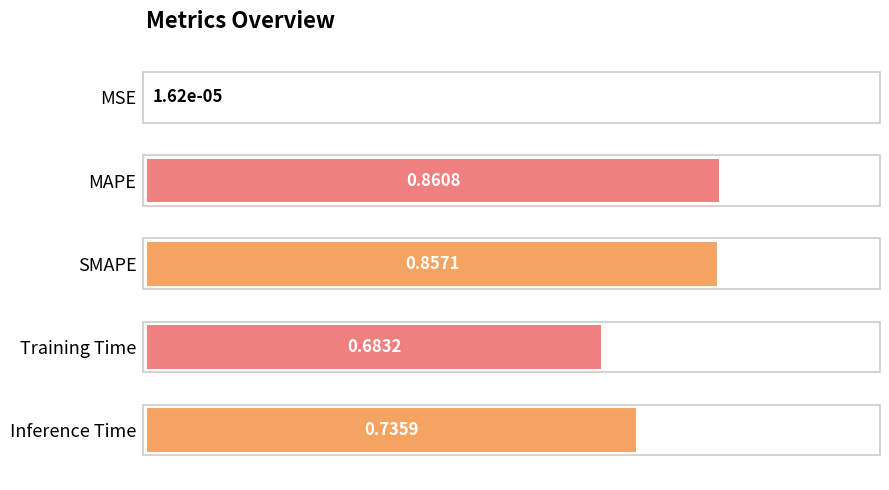

At which category does the chart reach its peak across all series?

MAPE